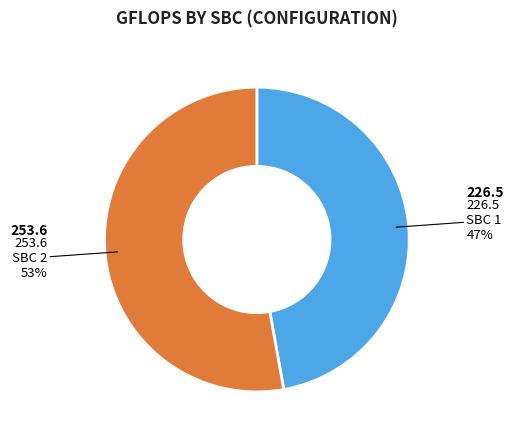

Is there any slice that represents more than half of the pie?

Yes